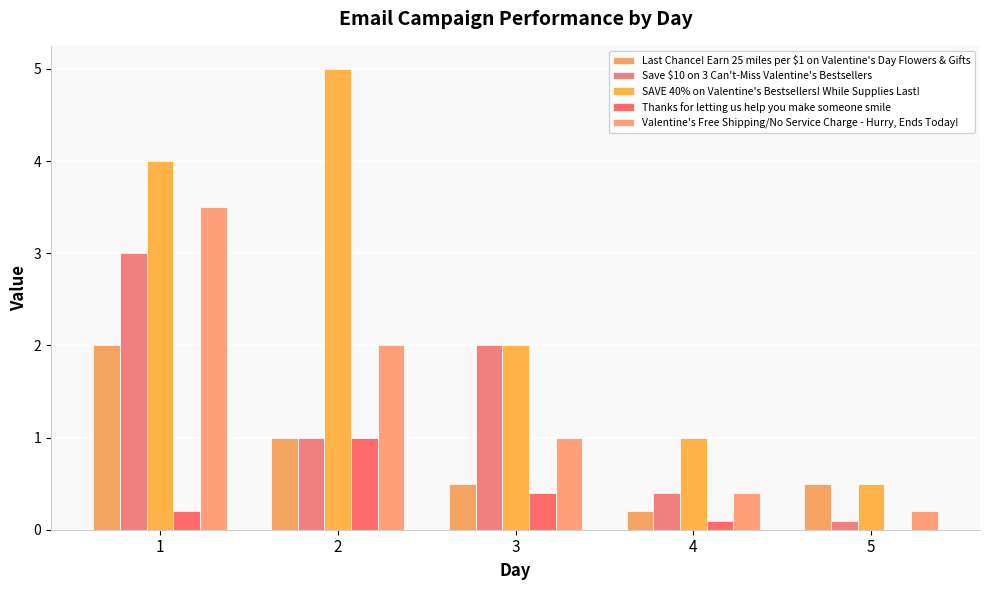

What is the difference between the second highest and minimum values in the Save $10 on 3 Can't-Miss Valentine's Bestsellers series?

1.9